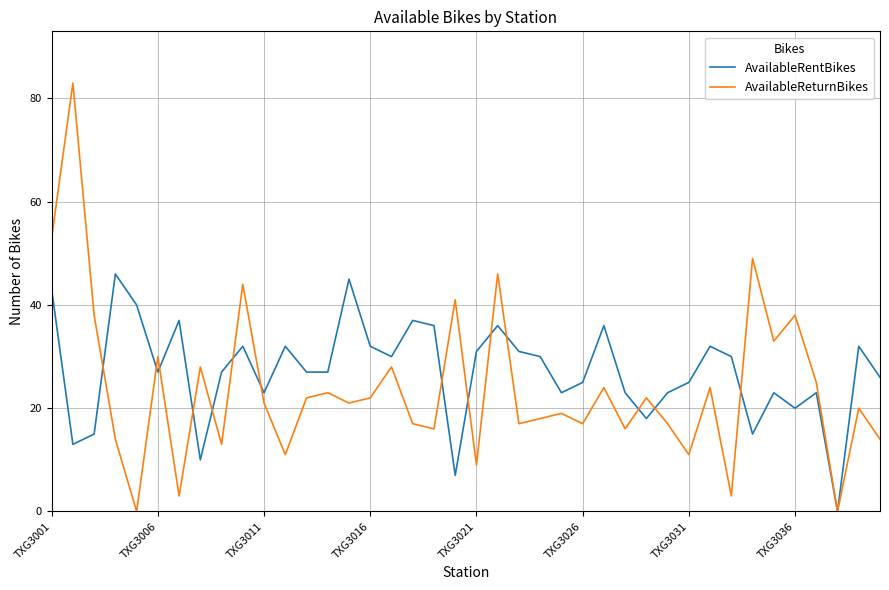

Reading left to right, list all the values displayed in this chart.

AvailableRentBikes: 43	13	15	46	40	27	37	10	27	32	23	32	27	27	45	32	30	37	36	7	31	36	31	30	23	25	36	23	18	23	25	32	30	15	23	20	23	0	32	26
AvailableReturnBikes: 53	83	38	14	0	30	3	28	13	44	21	11	22	23	21	22	28	17	16	41	9	46	17	18	19	17	24	16	22	17	11	24	3	49	33	38	25	0	20	14